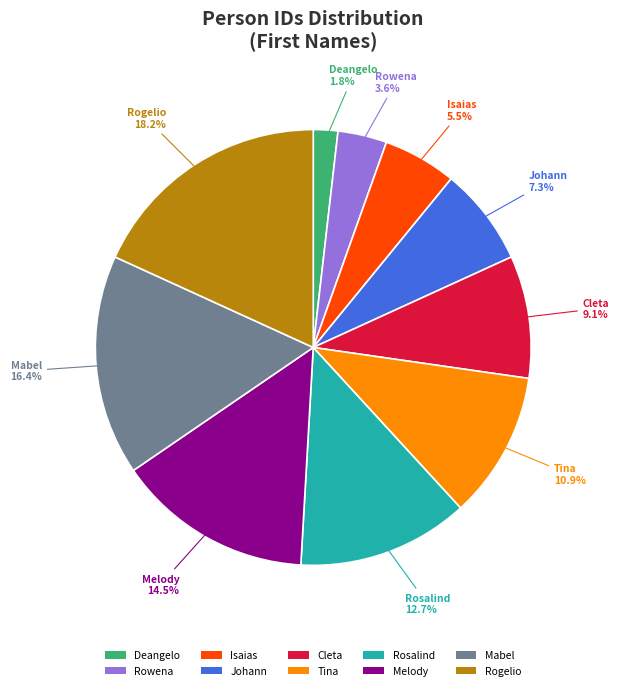

Is Rogelio the majority of the pie?

No